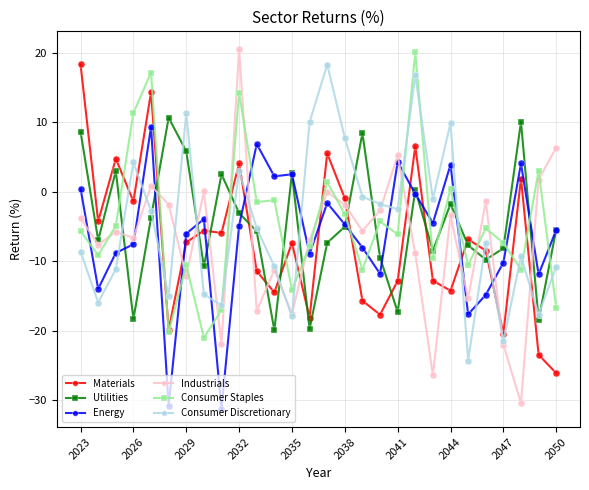

After their last crossing, which series has the higher values: Utilities or Consumer Staples?

Utilities